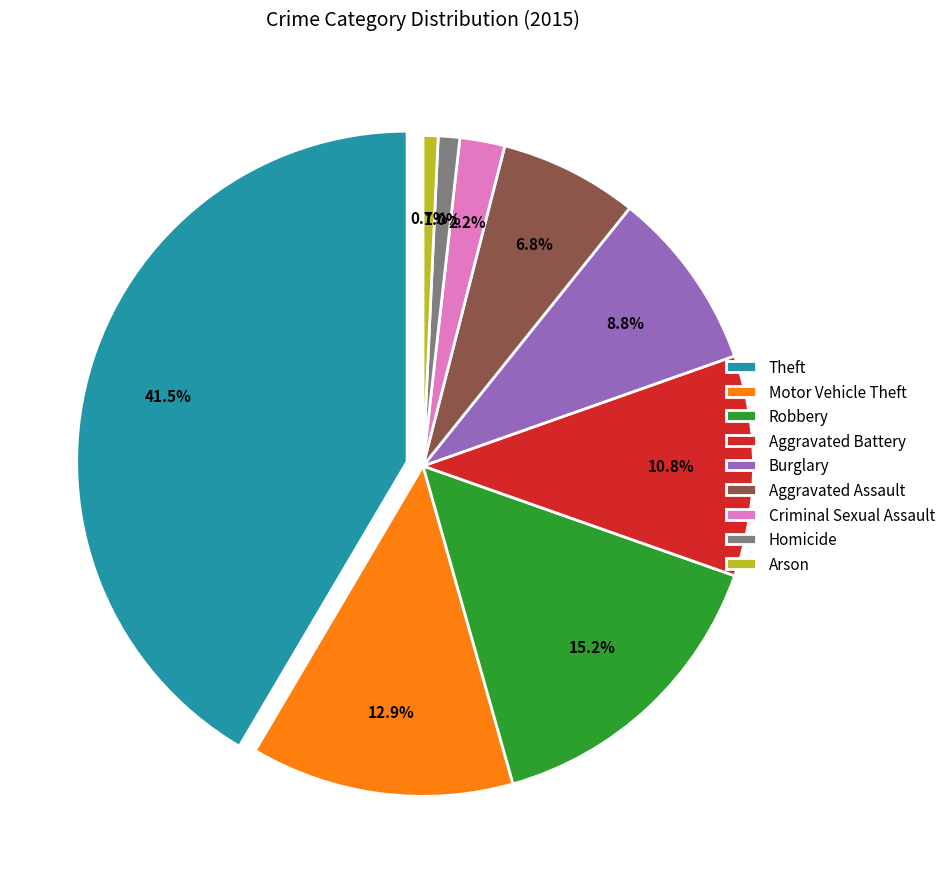

True or false: Motor Vehicle Theft accounts for 13% of the total.

True